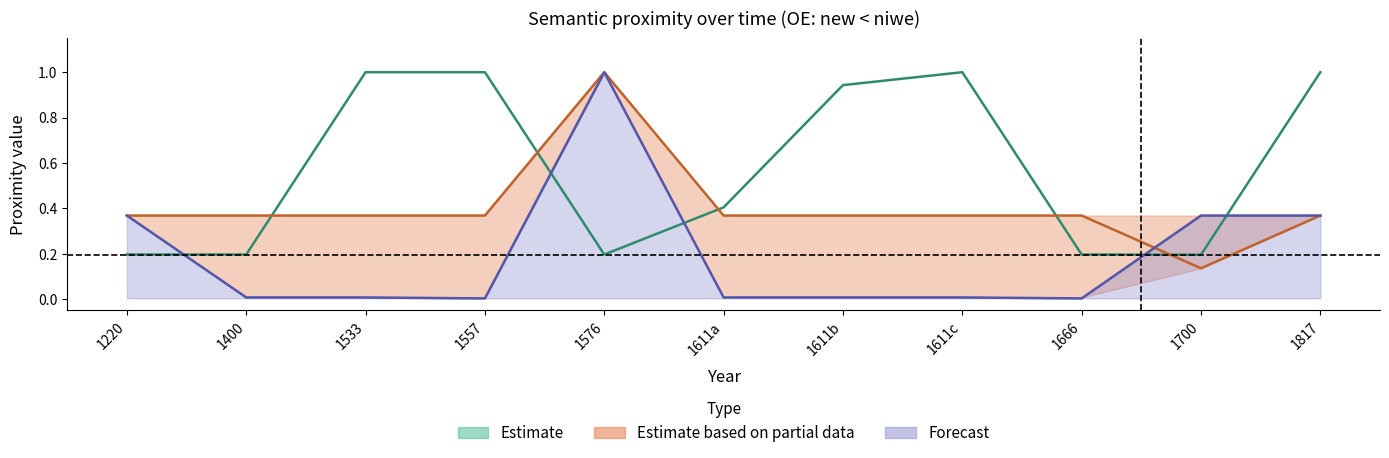

What is the value of the 1611 point at the 1st from the left?

0.4